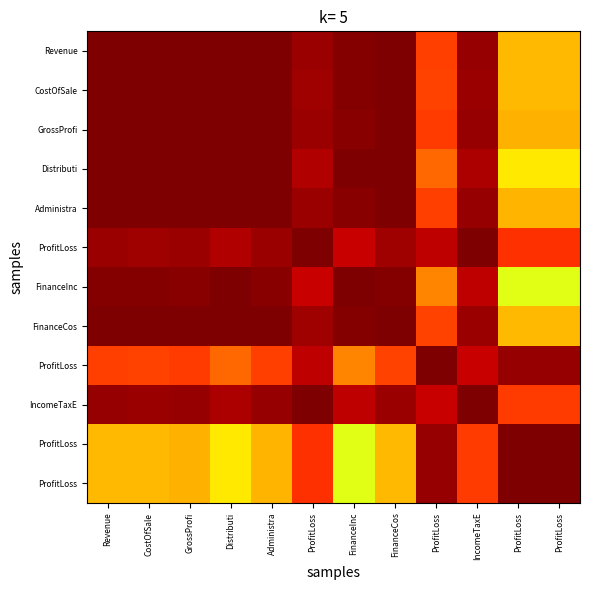

How many categories are shown in the chart?

12